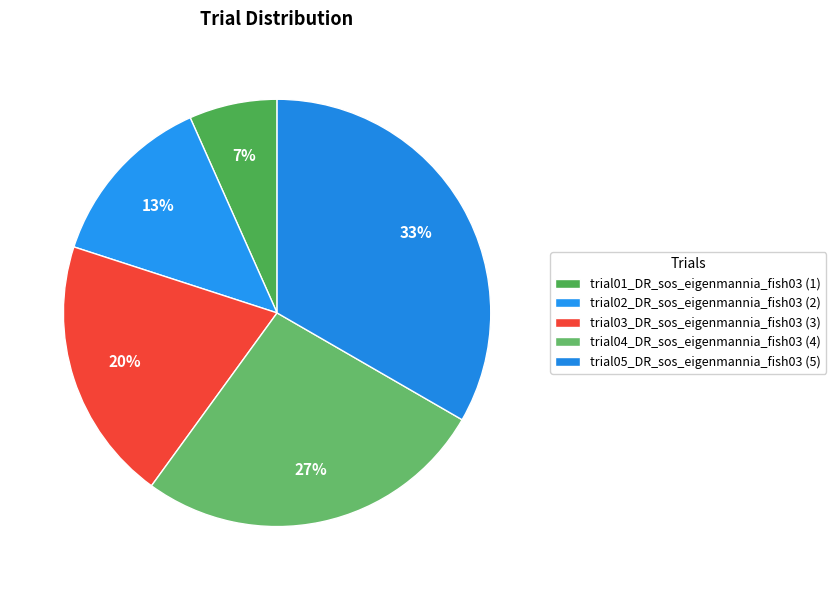

Count the number of slices in the pie.

5